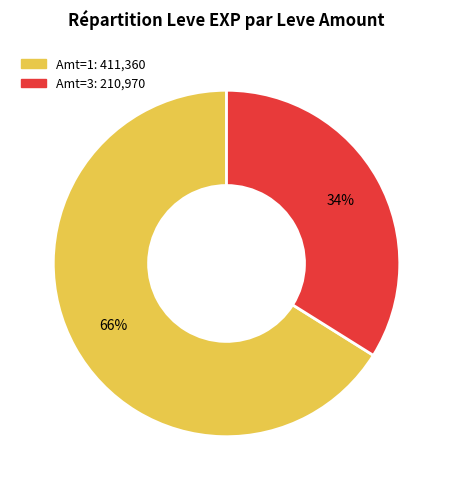

To the nearest percent, what is the average slice percentage?

50%